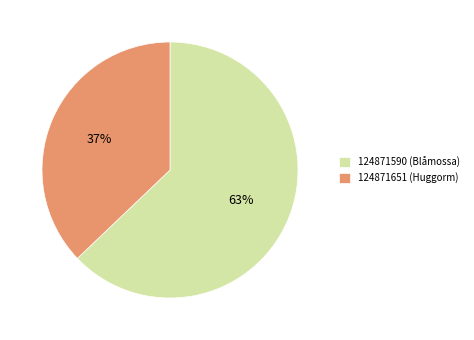

How many slices are in this pie chart?

2